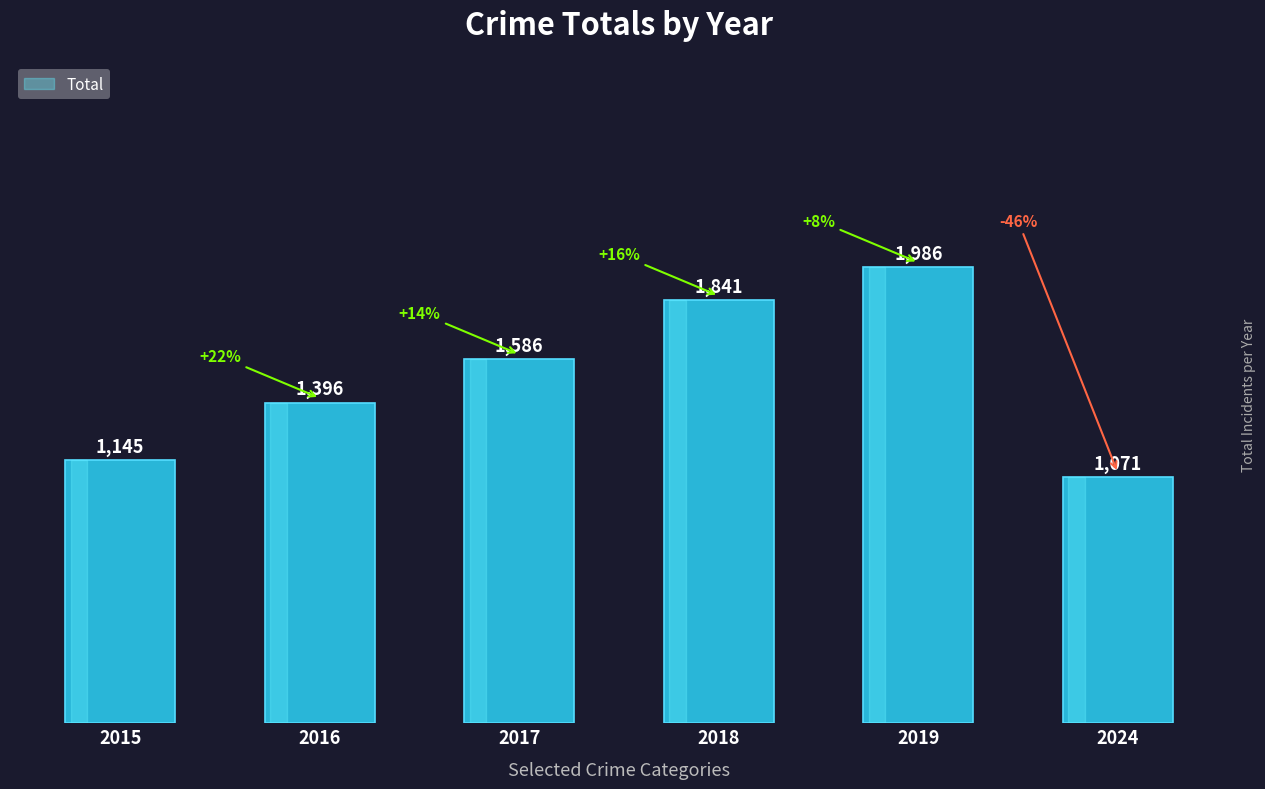

What is the minimum value shown in the chart?

1071